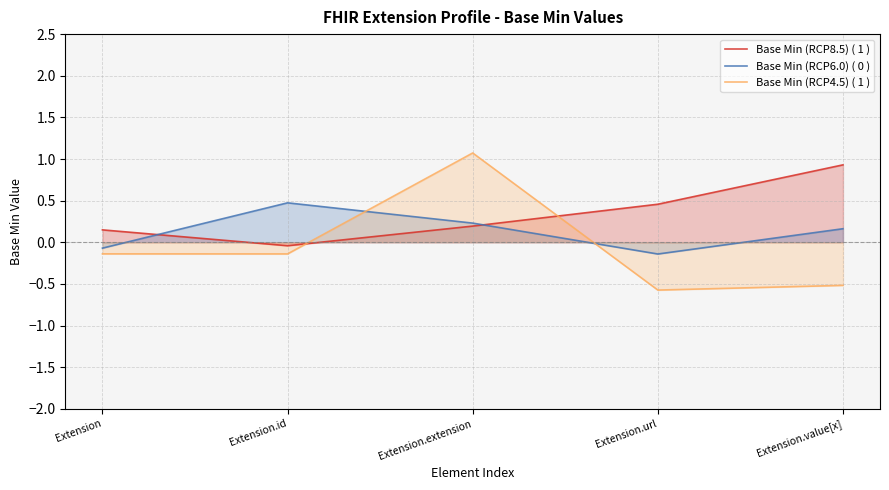

Between Extension.id and Extension.url, which is larger?

Extension.url